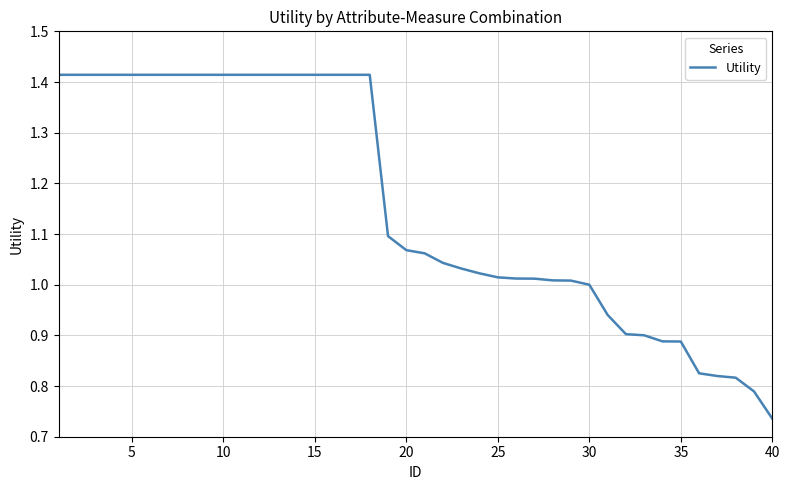

At which label is the value closest to 1?

30